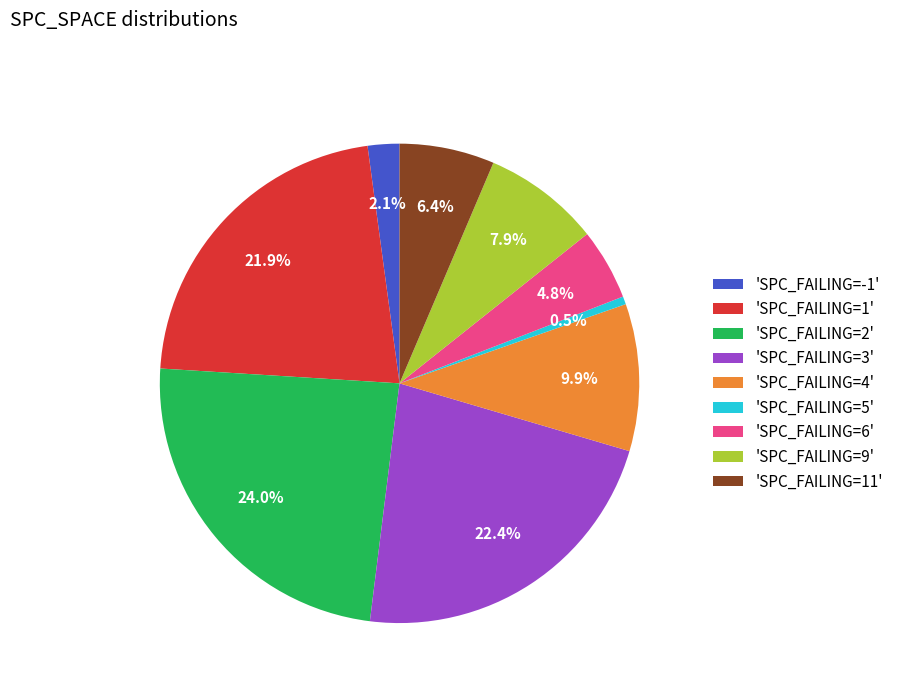

How many slices are in this pie chart?

9